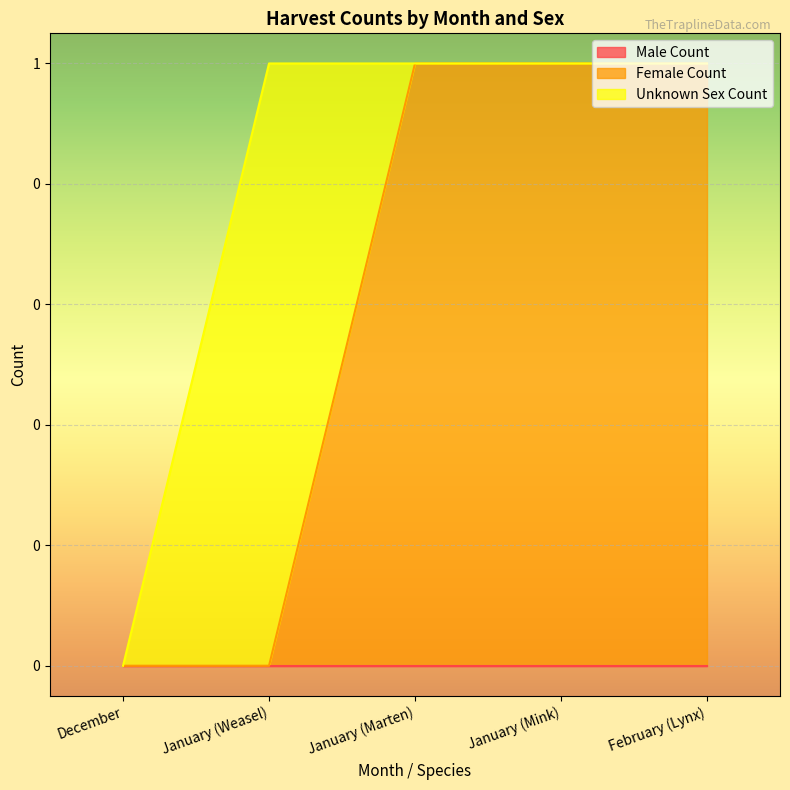

True or false: Male Count and Female Count cross at least once.

False